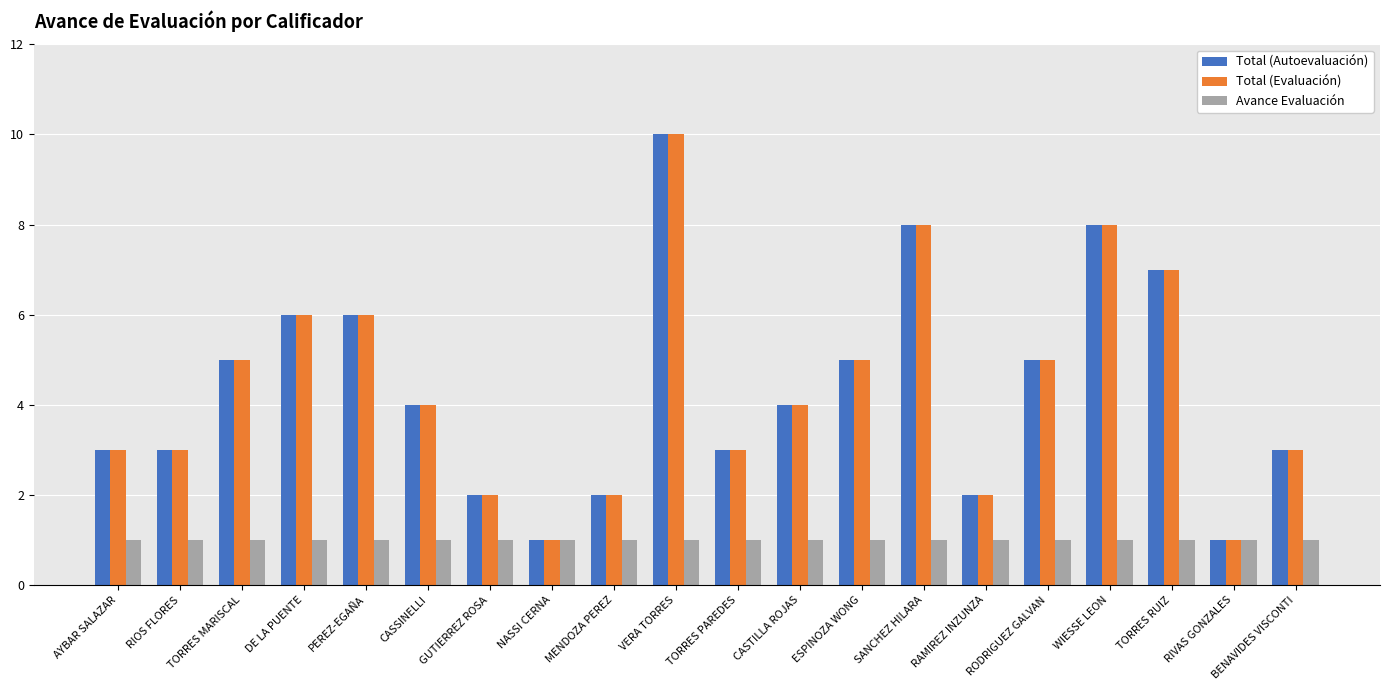

Reading left to right, list all the values displayed in this chart.

Total (Autoevaluación): AYBAR SALAZAR=3	RIOS FLORES=3	TORRES MARISCAL=5	DE LA PUENTE=6	PEREZ-EGAÑA=6	CASSINELLI=4	GUTIERREZ ROSA=2	NASSI CERNA=1	MENDOZA PEREZ=2	VERA TORRES=10	TORRES PAREDES=3	CASTILLA ROJAS=4	ESPINOZA WONG=5	SANCHEZ HILARA=8	RAMIREZ INZUNZA=2	RODRIGUEZ GALVAN=5	WIESSE LEON=8	TORRES RUIZ=7	RIVAS GONZALES=1	BENAVIDES VISCONTI=3
Total (Evaluación): AYBAR SALAZAR=3	RIOS FLORES=3	TORRES MARISCAL=5	DE LA PUENTE=6	PEREZ-EGAÑA=6	CASSINELLI=4	GUTIERREZ ROSA=2	NASSI CERNA=1	MENDOZA PEREZ=2	VERA TORRES=10	TORRES PAREDES=3	CASTILLA ROJAS=4	ESPINOZA WONG=5	SANCHEZ HILARA=8	RAMIREZ INZUNZA=2	RODRIGUEZ GALVAN=5	WIESSE LEON=8	TORRES RUIZ=7	RIVAS GONZALES=1	BENAVIDES VISCONTI=3
Avance Evaluación: AYBAR SALAZAR=1	RIOS FLORES=1	TORRES MARISCAL=1	DE LA PUENTE=1	PEREZ-EGAÑA=1	CASSINELLI=1	GUTIERREZ ROSA=1	NASSI CERNA=1	MENDOZA PEREZ=1	VERA TORRES=1	TORRES PAREDES=1	CASTILLA ROJAS=1	ESPINOZA WONG=1	SANCHEZ HILARA=1	RAMIREZ INZUNZA=1	RODRIGUEZ GALVAN=1	WIESSE LEON=1	TORRES RUIZ=1	RIVAS GONZALES=1	BENAVIDES VISCONTI=1